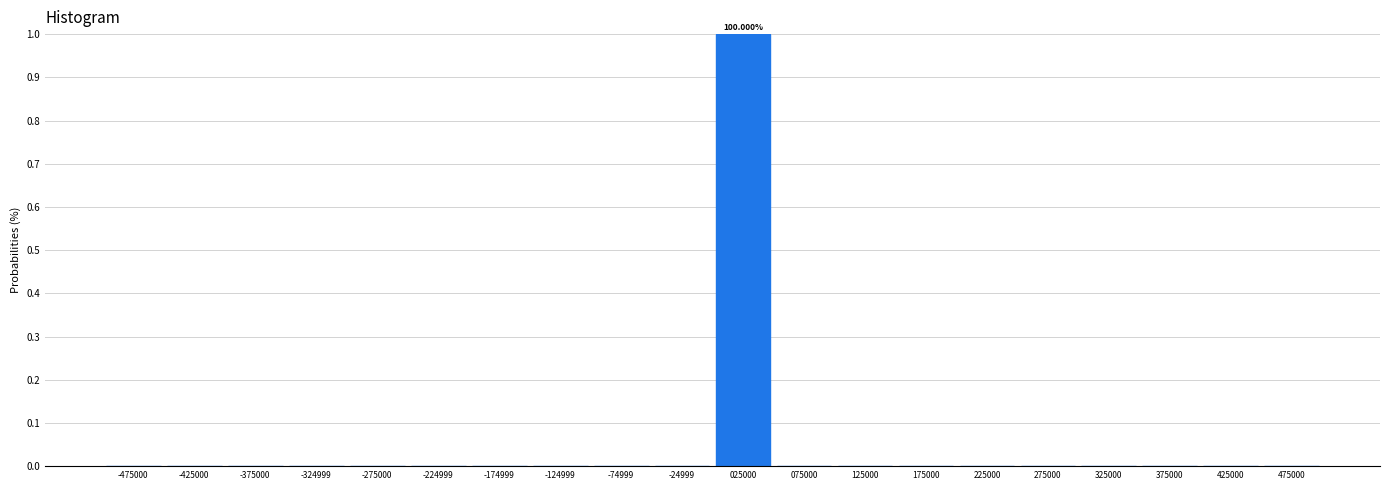

What is the change in value from -324999 to 025000?

+1